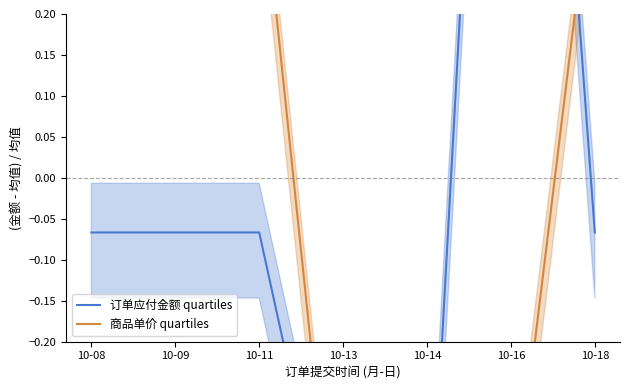

Where is 商品单价 quartiles nearest to the value 0?

10-08